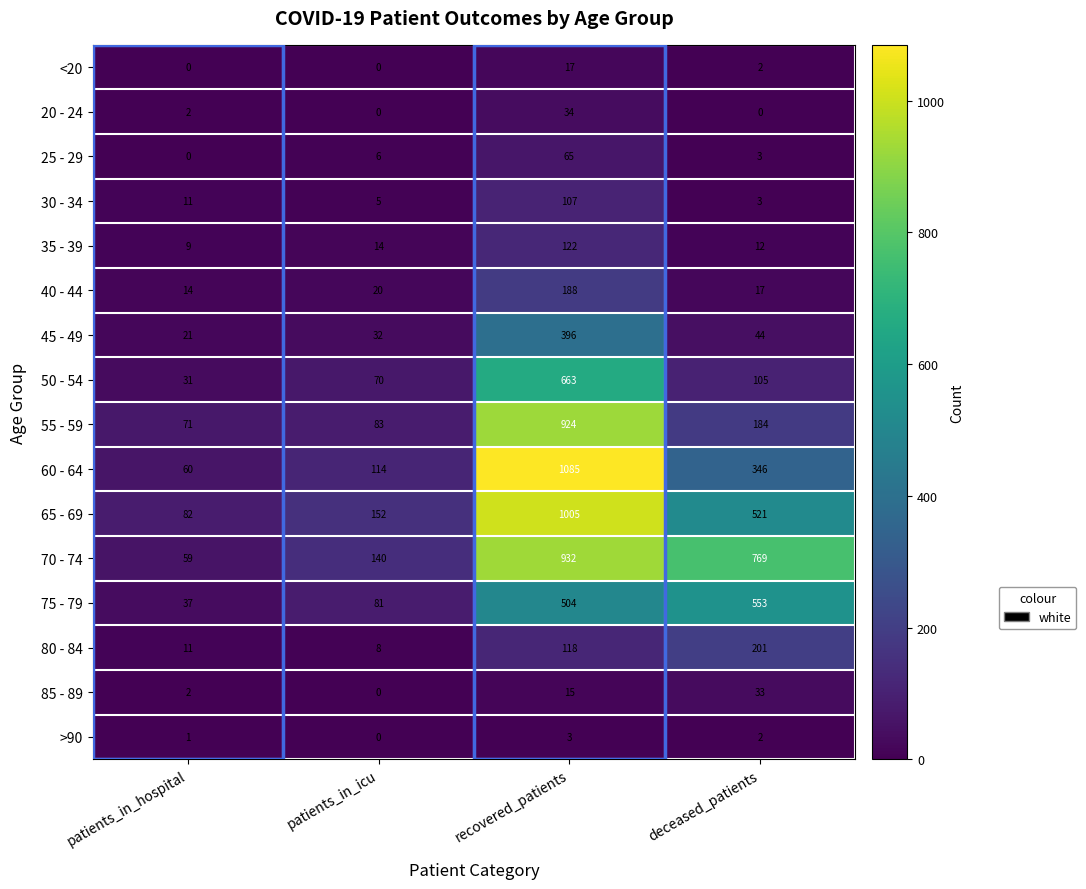

The 80 - 84 series shows 114 at deceased_patients. True or false?

False